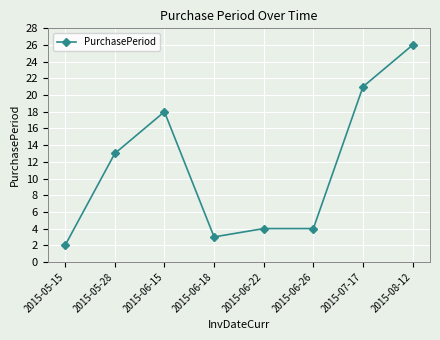

How many lines are shown in the chart?

1